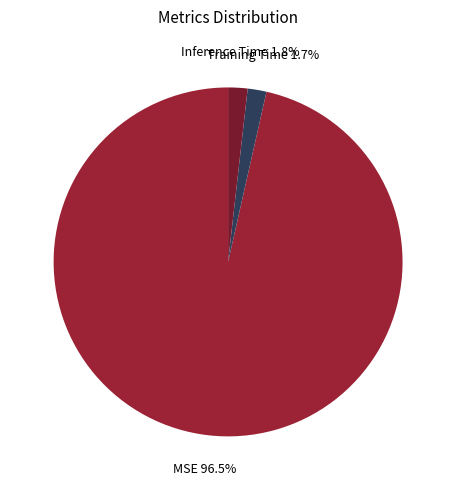

What portion of the pie excludes Training Time?

98.3%